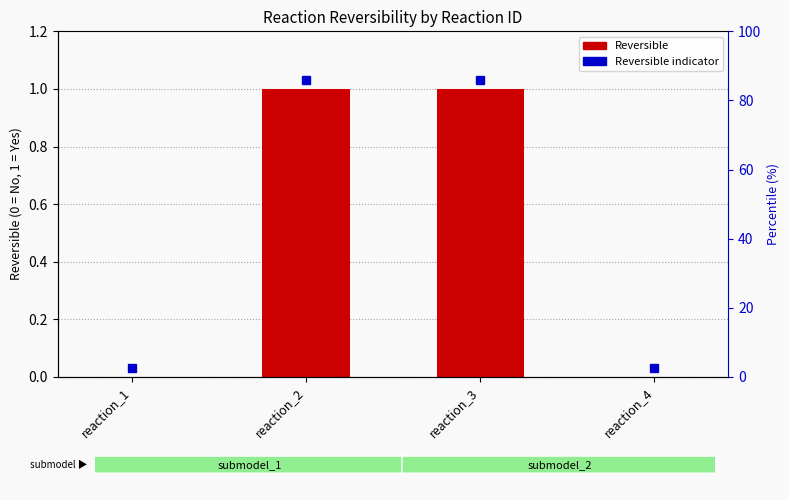

What is the greatest value displayed?

1